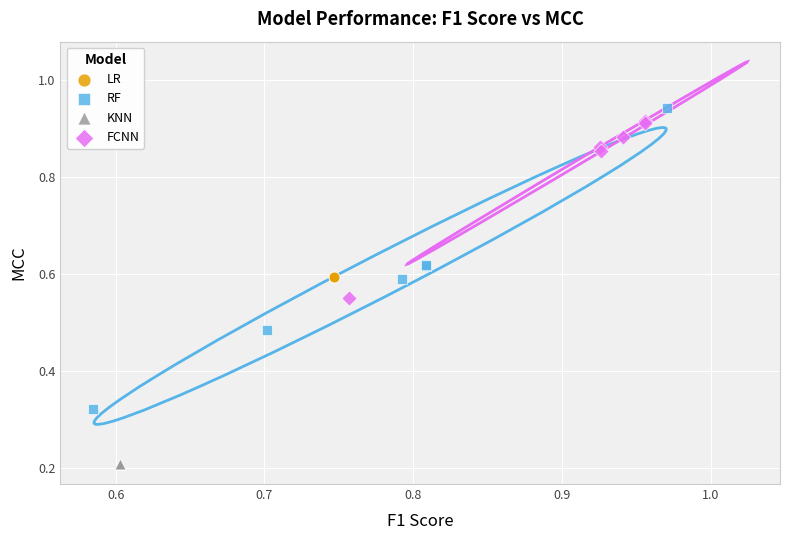

Which series reaches the minimum Y coordinate?

KNN